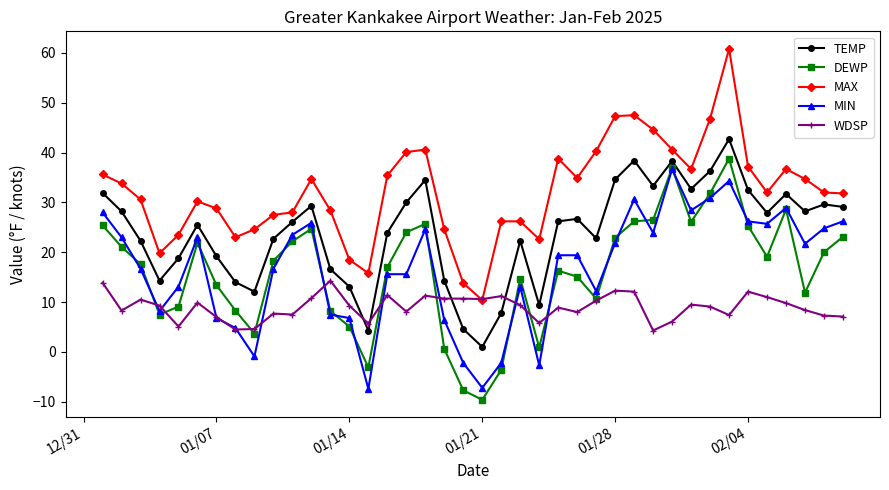

What is the value of the MAX point at the 36th from the left?

32.0